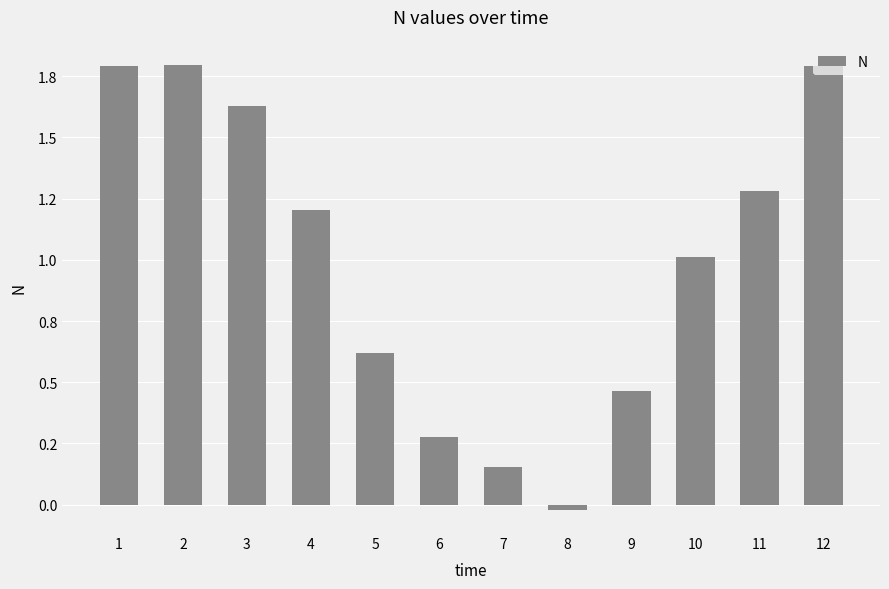

Count the number of data series in this chart.

1